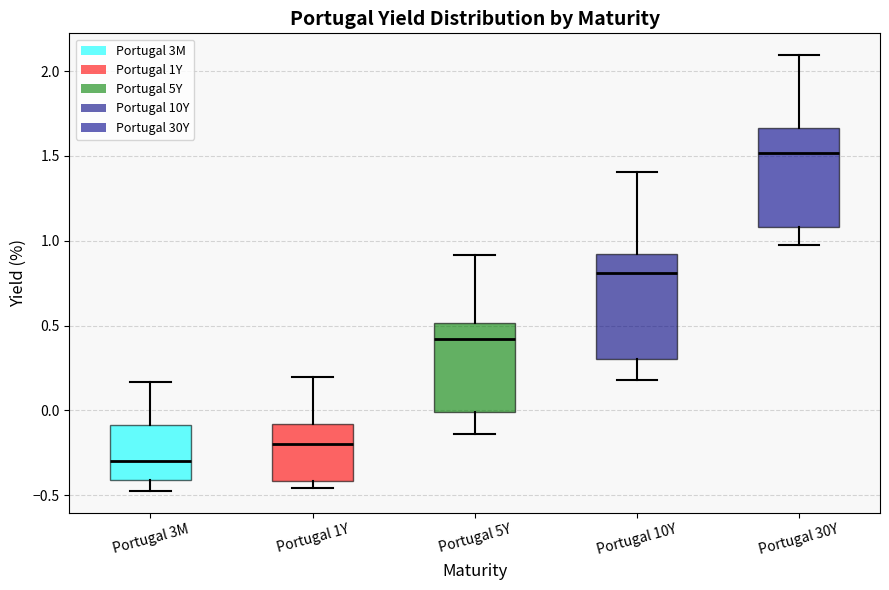

Reading left to right, transcribe this box plot: for each box, give where its median line is, the range the box spans, and where its two whiskers end, as read against the y-axis. The values are not printed on the chart, so give them approximately, as read against the axis.

Portugal 3M: median -0.30, box -0.40 to -0.10, whiskers -0.50 to 0.15
Portugal 1Y: median -0.20, box -0.40 to -0.10, whiskers -0.45 to 0.20
Portugal 5Y: median 0.40, box 0.00 to 0.50, whiskers -0.15 to 0.90
Portugal 10Y: median 0.80, box 0.30 to 0.90, whiskers 0.20 to 1.40
Portugal 30Y: median 1.50, box 1.10 to 1.65, whiskers 1.00 to 2.10